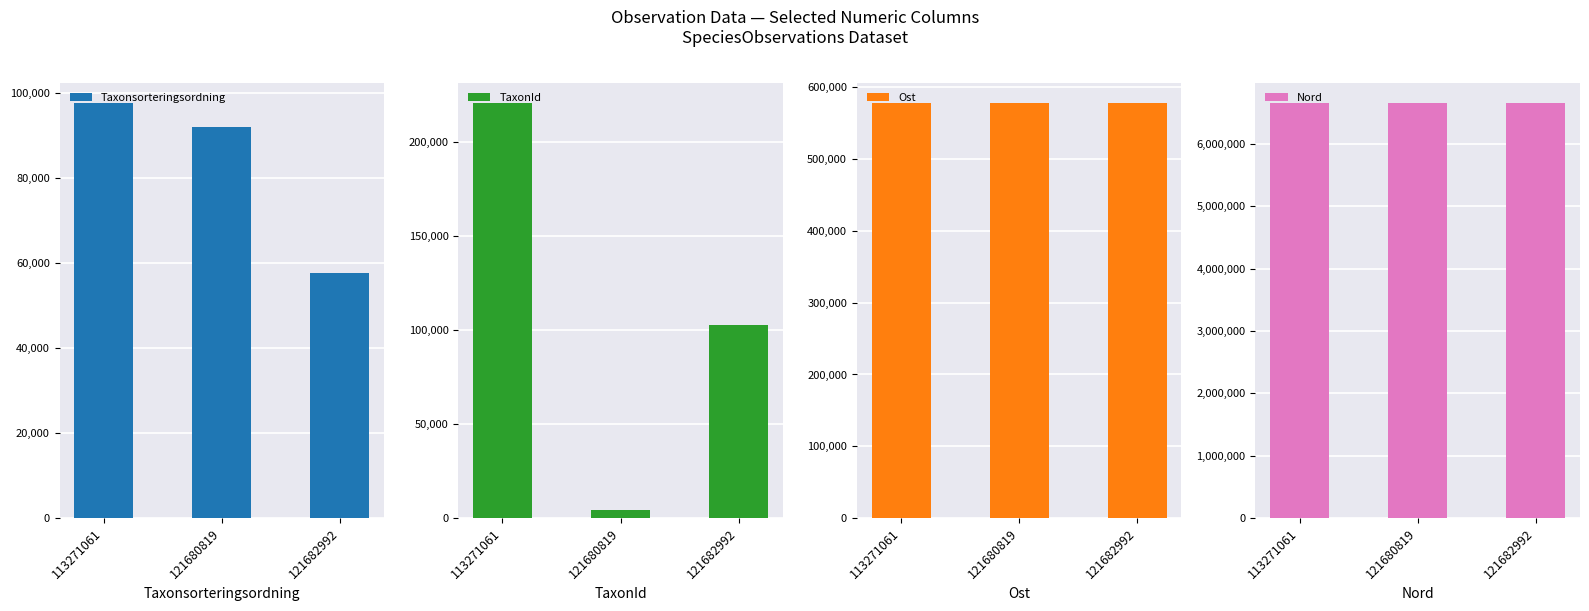

What are all the series names shown in the legend?

Taxonsorteringsordning, TaxonId, Ost, Nord